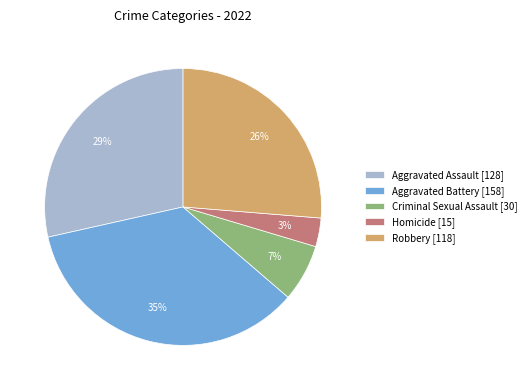

Is it true that Aggravated Battery is 35% of the pie?

True